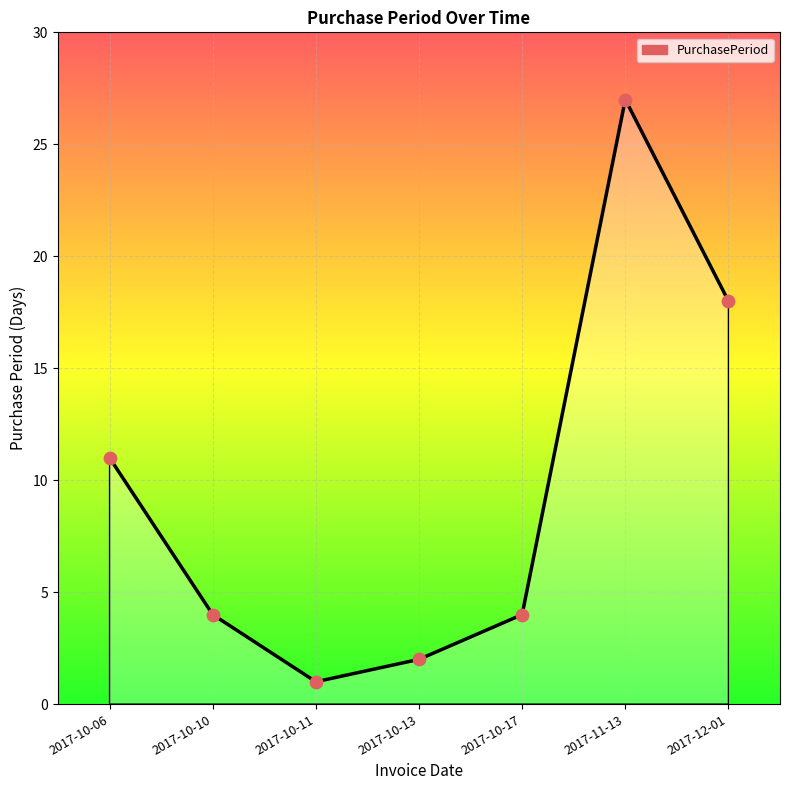

What is the ratio of the value at 2017-10-11 to the value at 2017-10-13?

0.5